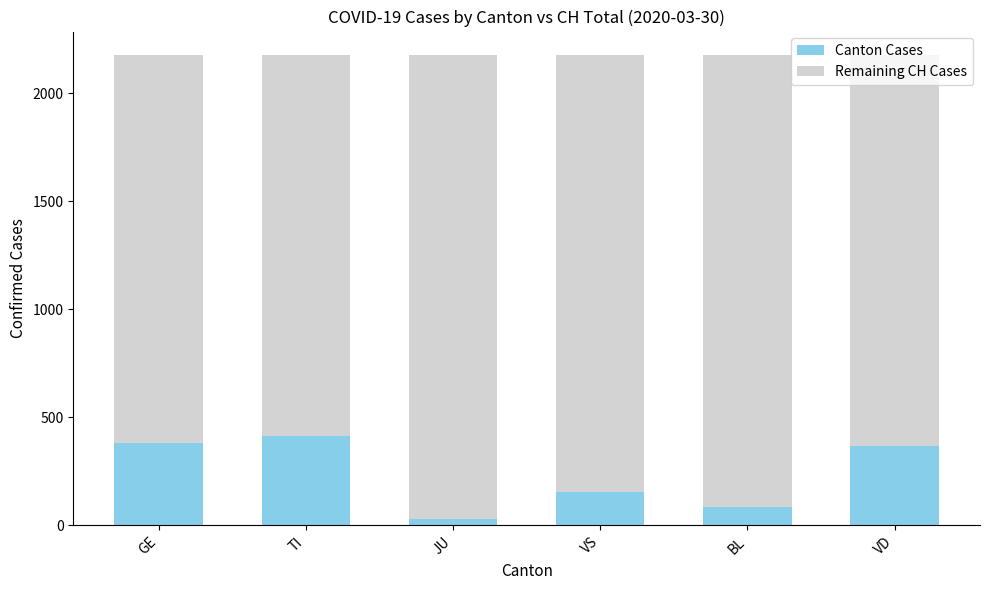

Is it true that Canton Cases equals 415 at TI?

True